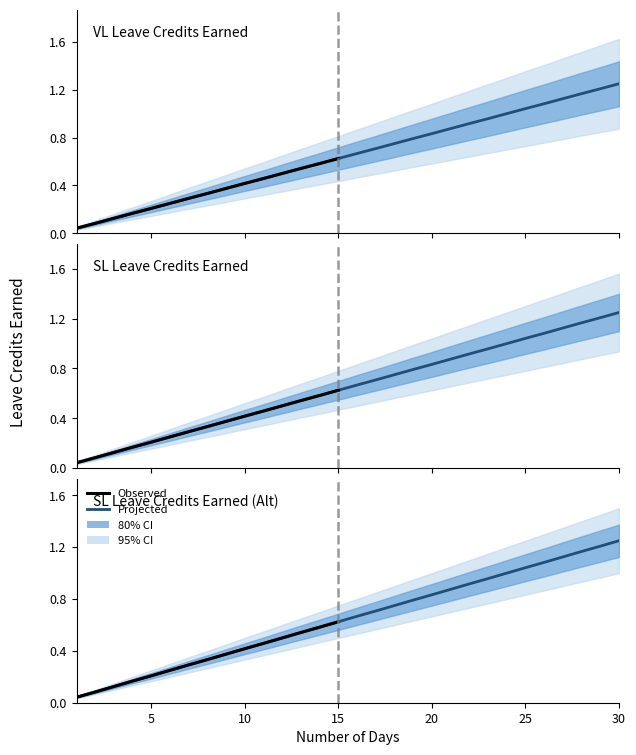

True or false: SL EARNED ALT and VL EARNED intersect in this chart.

False